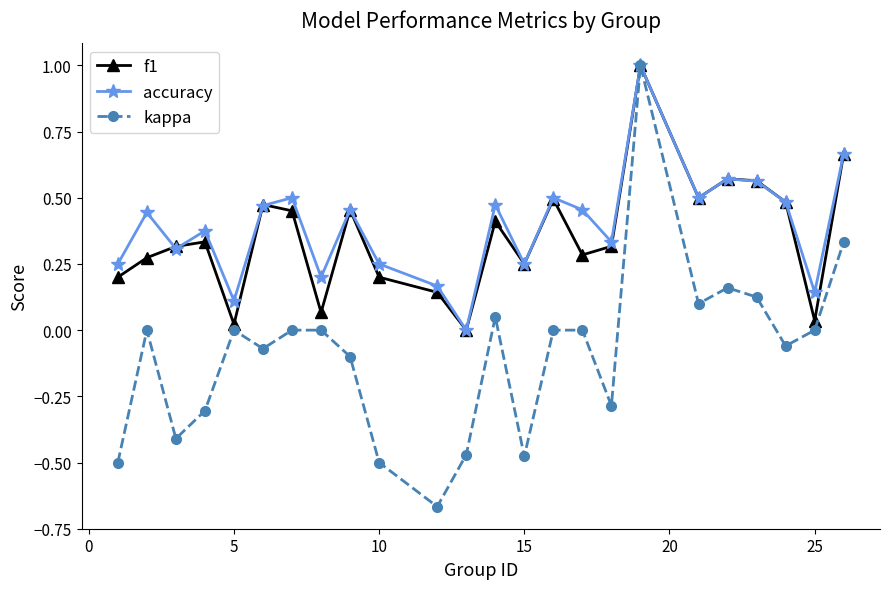

Which series has the largest range (max minus min)?

kappa